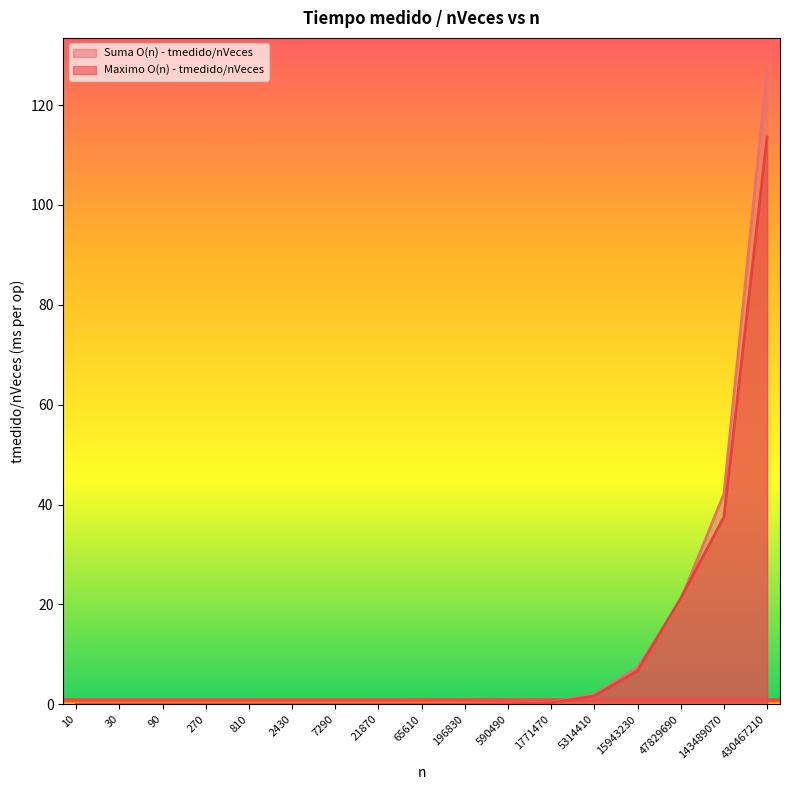

The value of Suma O(n) - tmedido/nVeces at 590490 is 0.1. True or false?

True